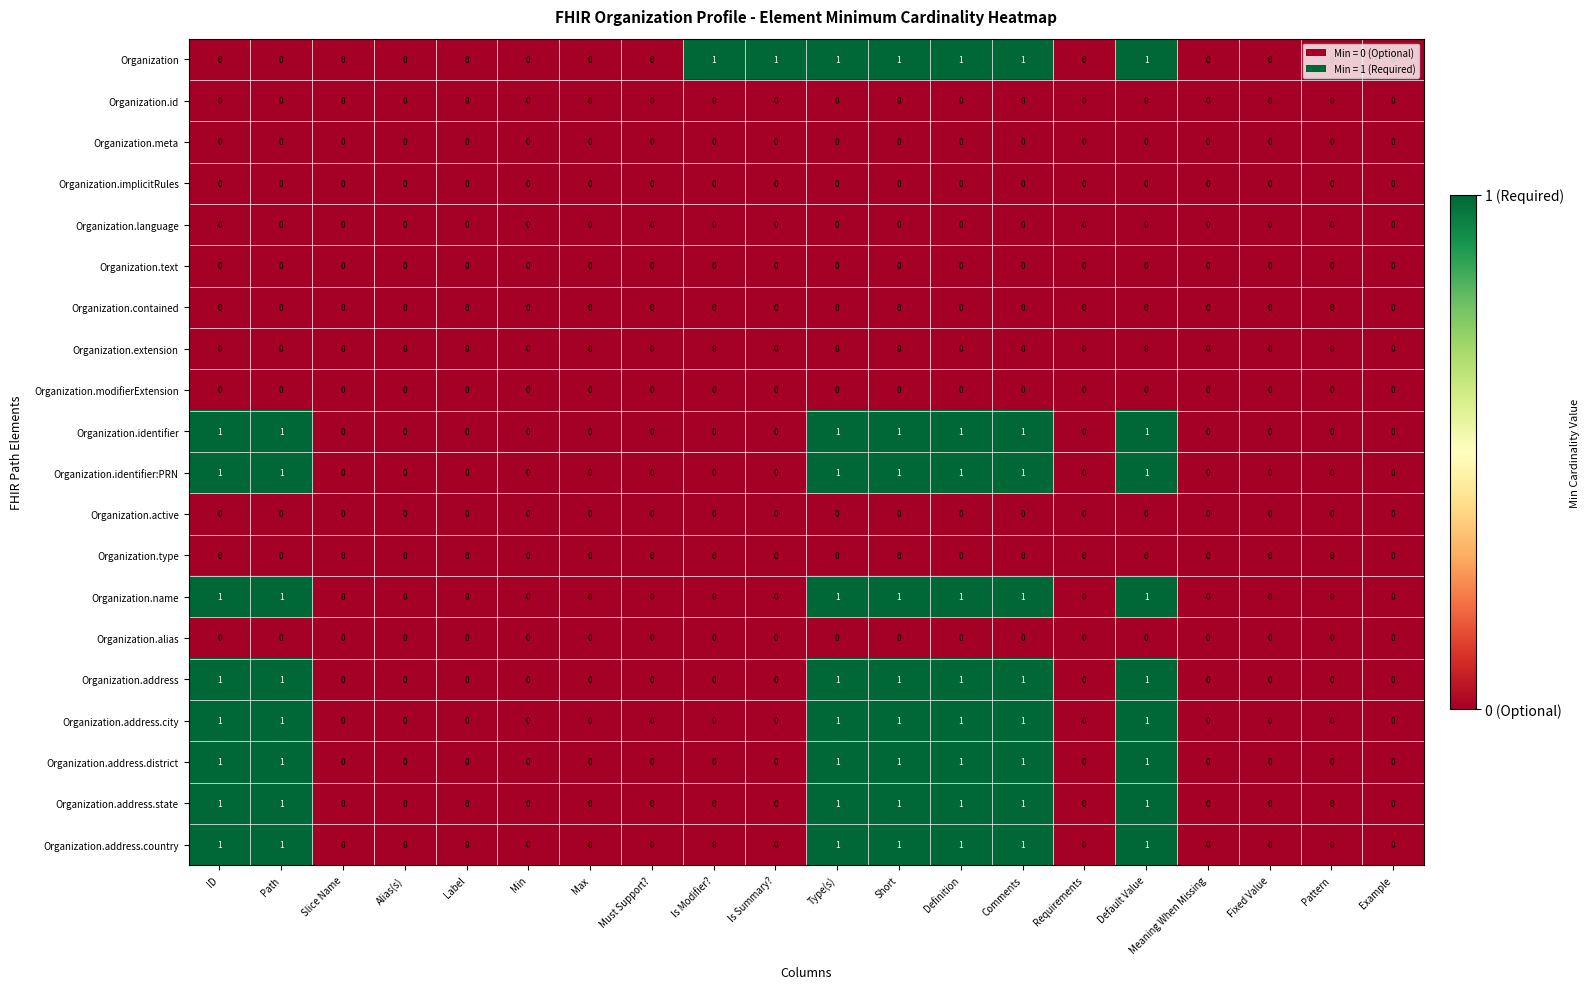

True or false: Organization.text has a value of 0 at Label.

True